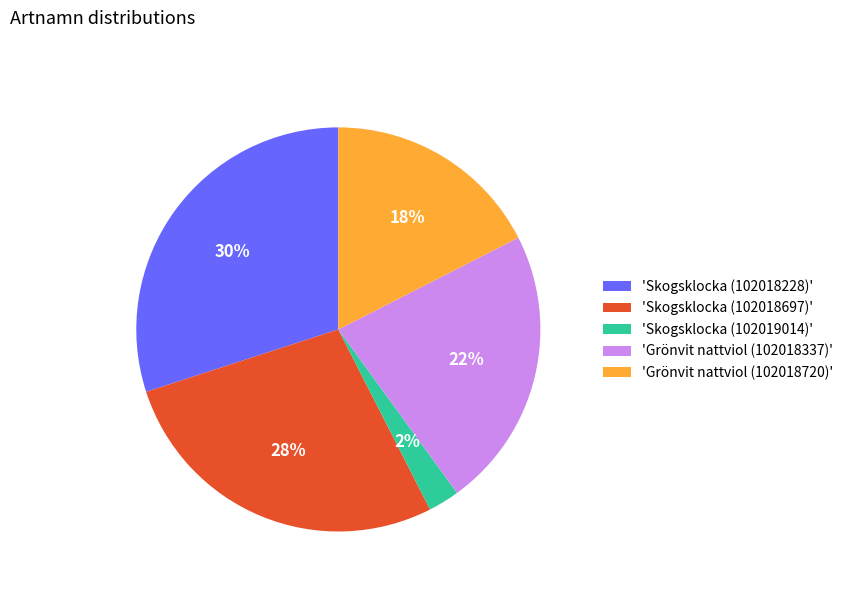

To the nearest percent, what is the average slice percentage?

20%